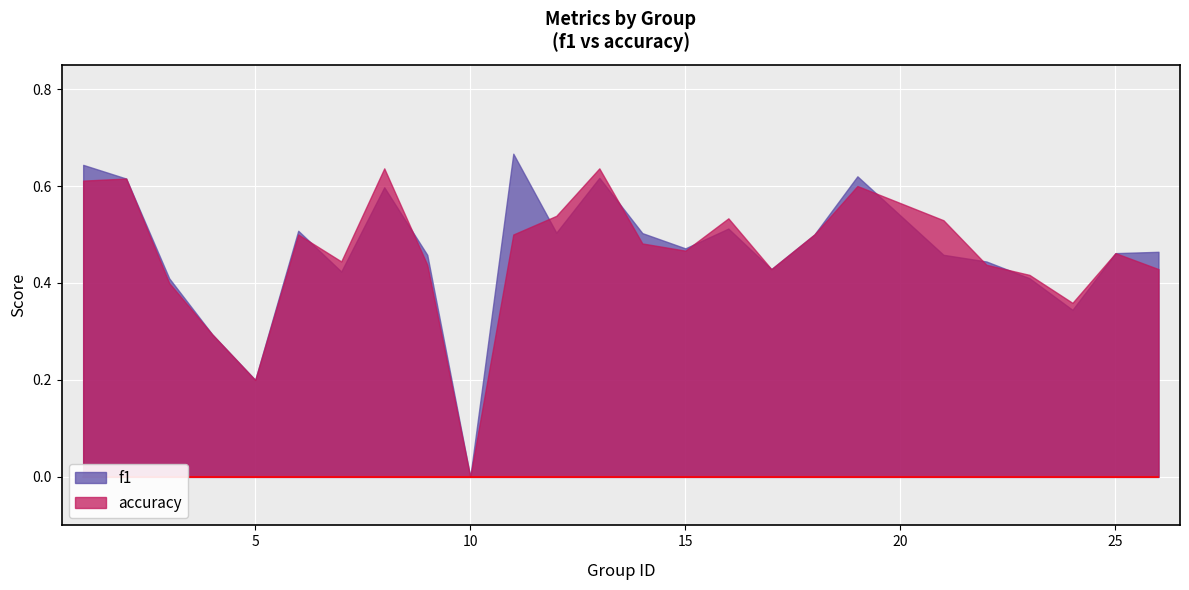

True or false: f1 has more than 2 interior local peaks.

True